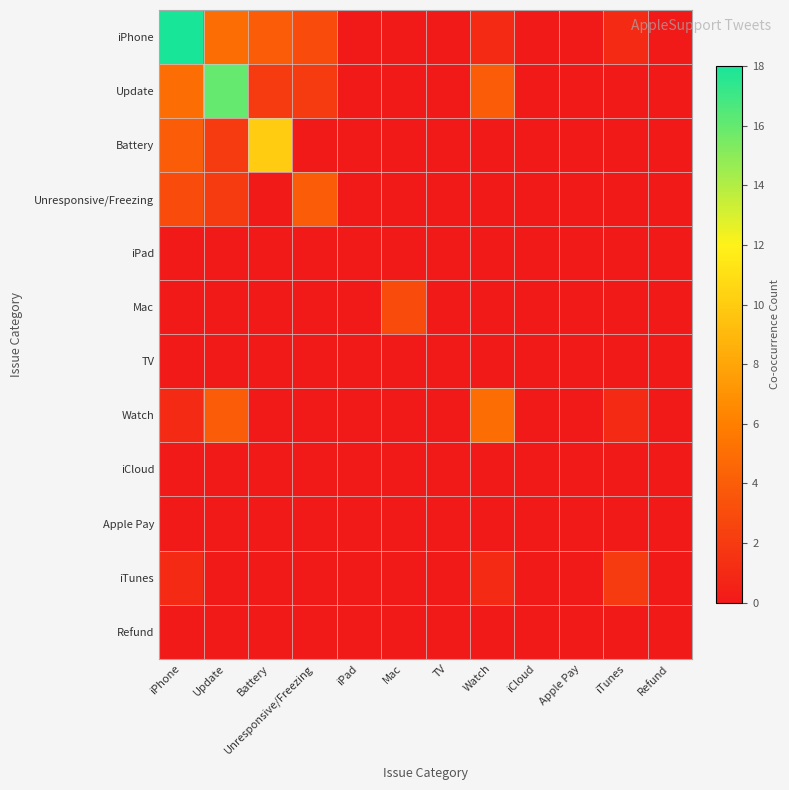

At which category does the chart reach its peak across all series?

iPhone